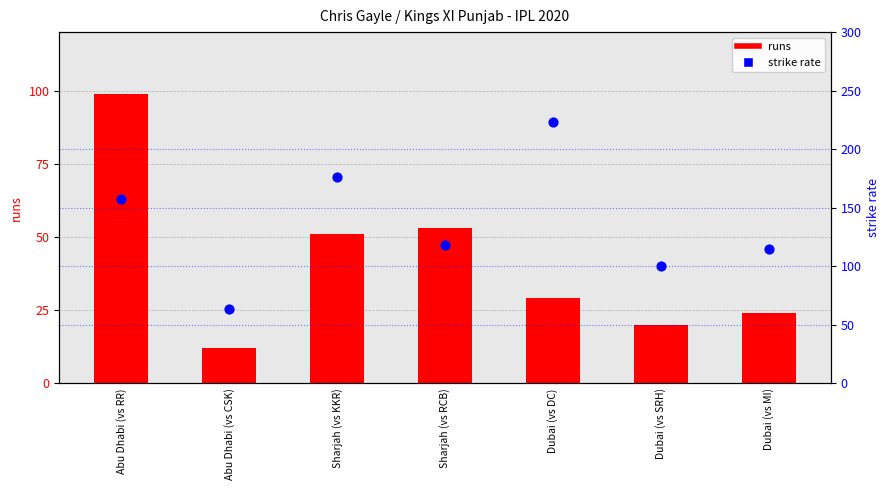

What is the total value across all series at Dubai (vs MI)?

138.3